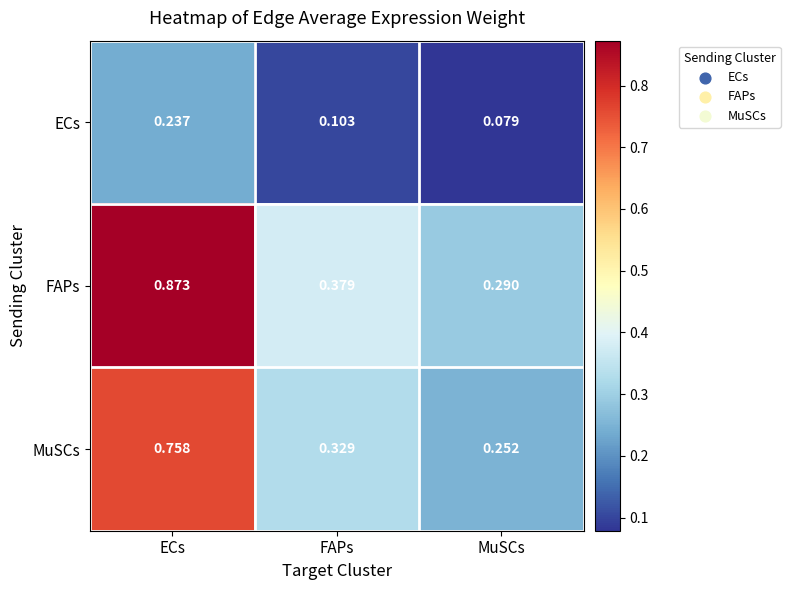

Where is ECs nearest to the value 0?

MuSCs